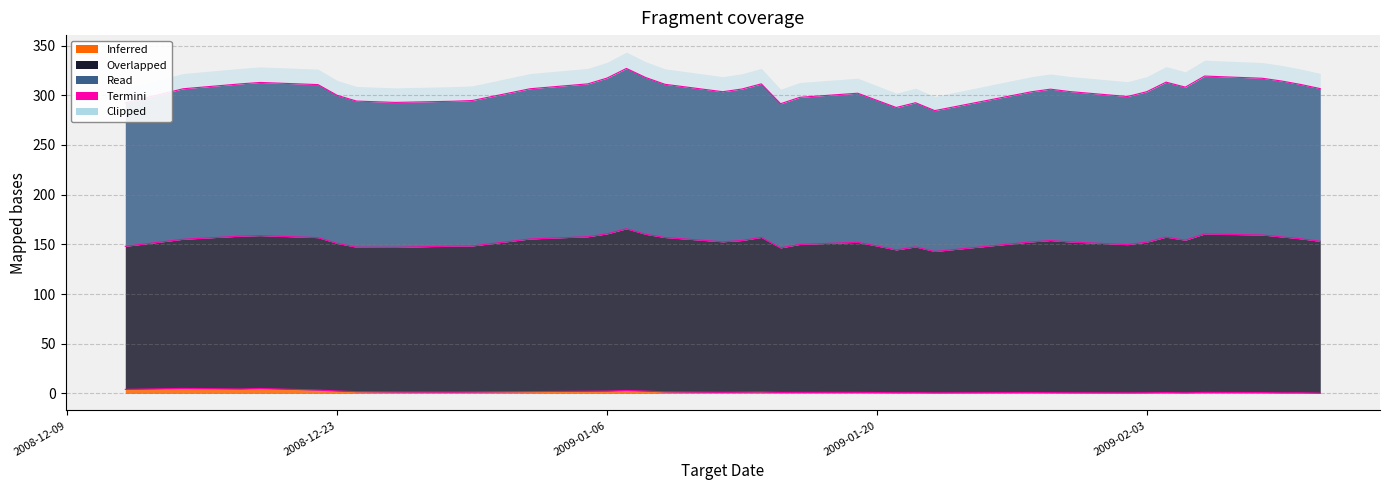

Between 2008-12-23 and 2008-12-12, which is larger?

2008-12-12